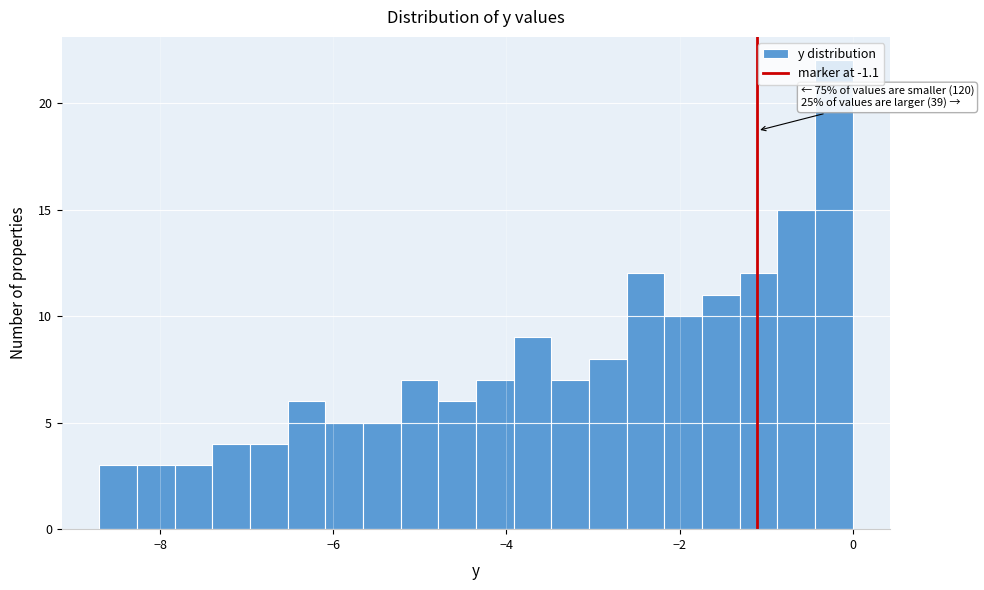

Around what value on the x-axis is the tallest bar? Give the approximate position of its centre, as read against the axis.

-0.2